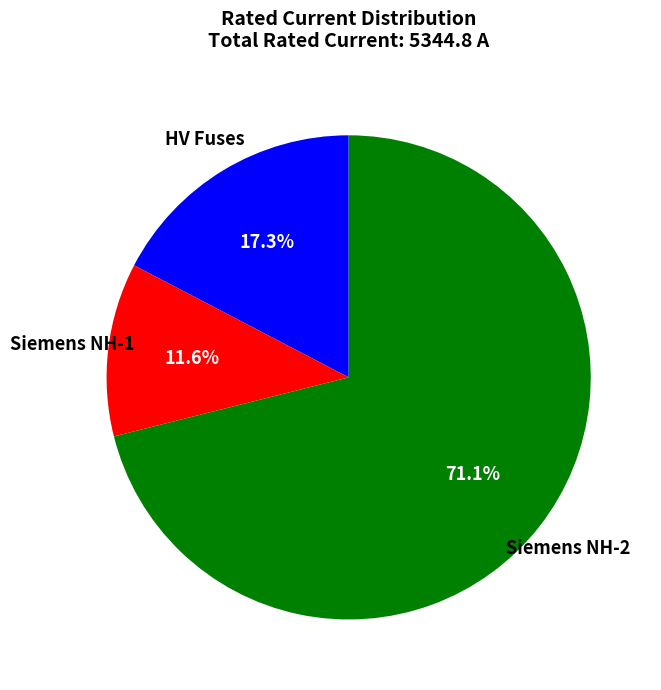

Is there a majority slice in this chart?

Yes